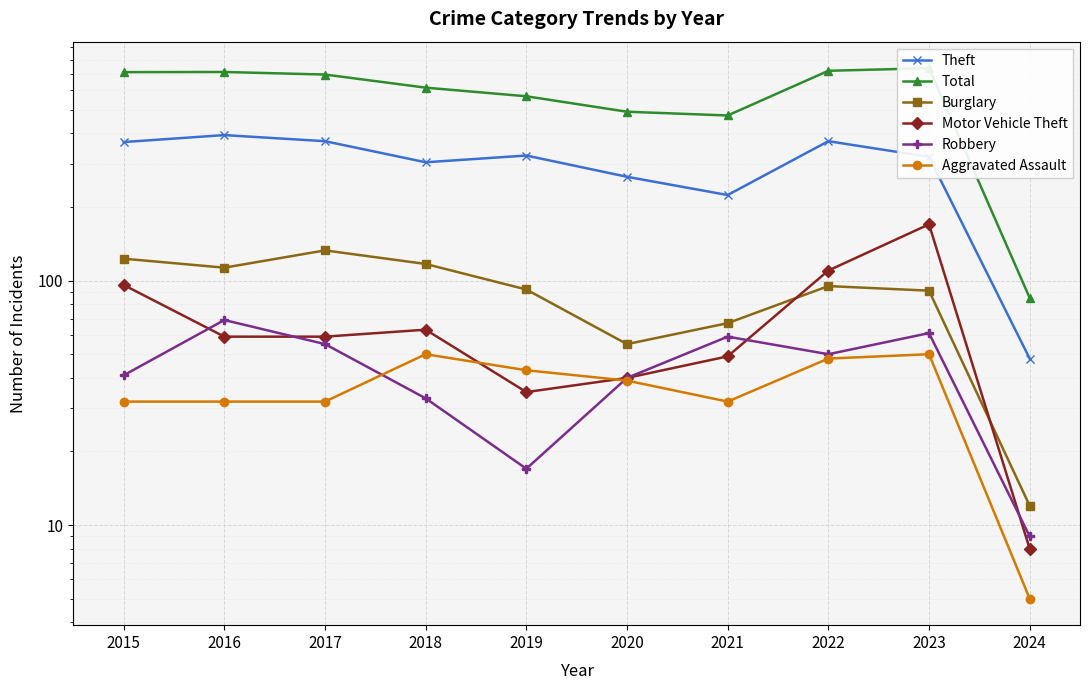

Between 2015 and 2024, which is larger?

2015